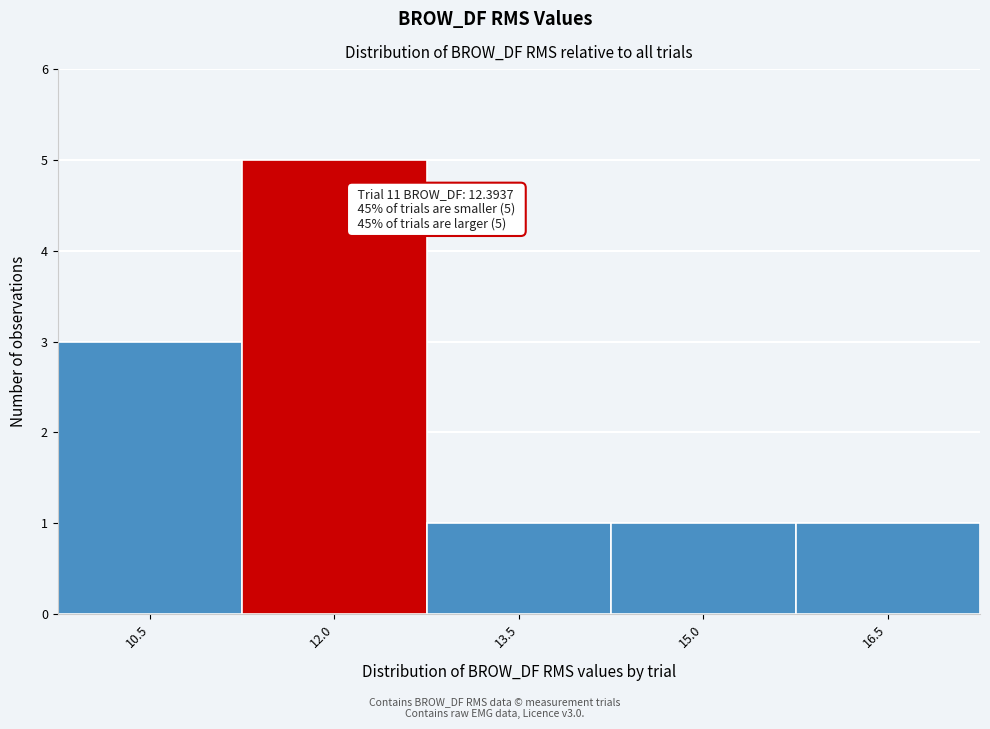

Reading right to left, transcribe all the data shown in this chart.

1	1	1	5	3